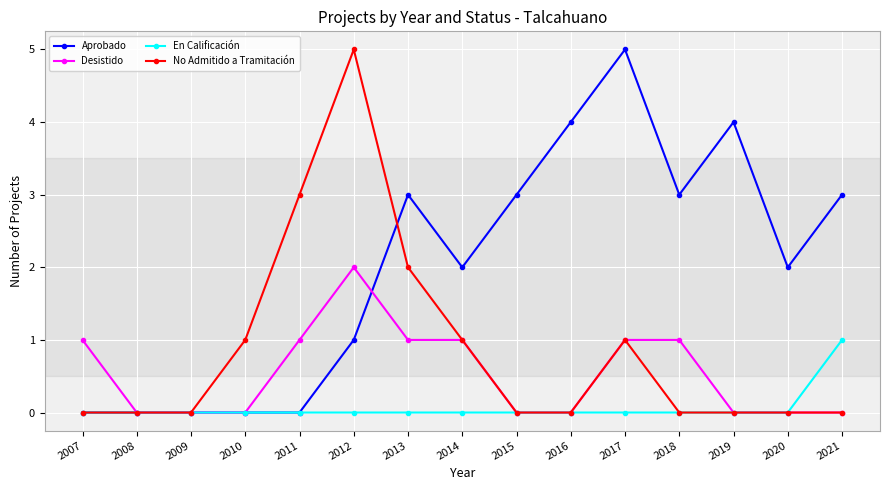

Is it true that Aprobado equals 2 at 2020?

True